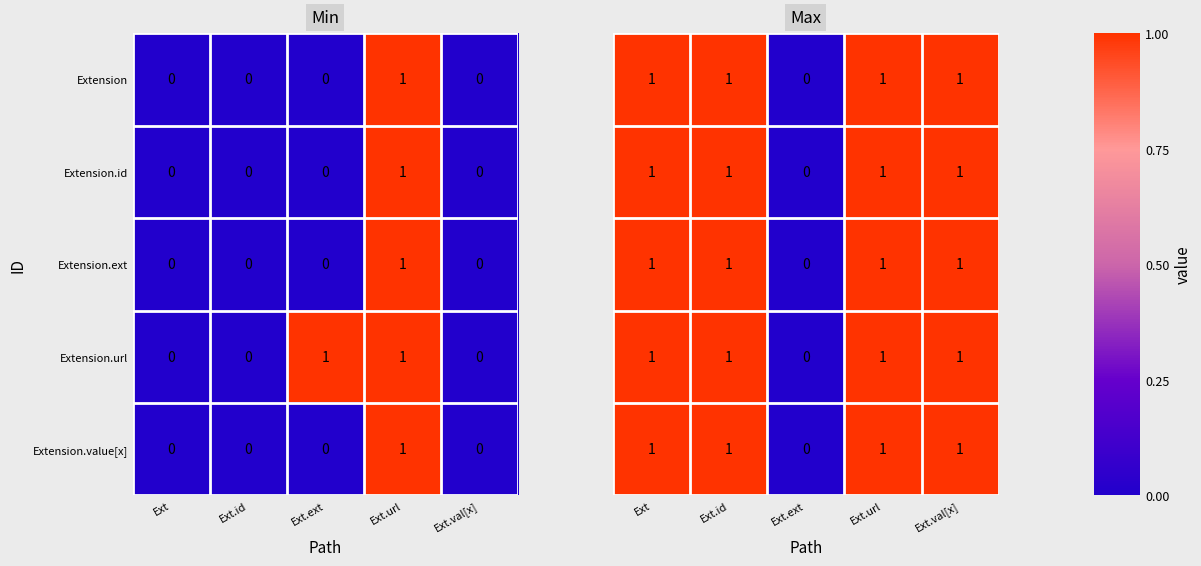

The Extension.ext series shows -1 at Ext. True or false?

False